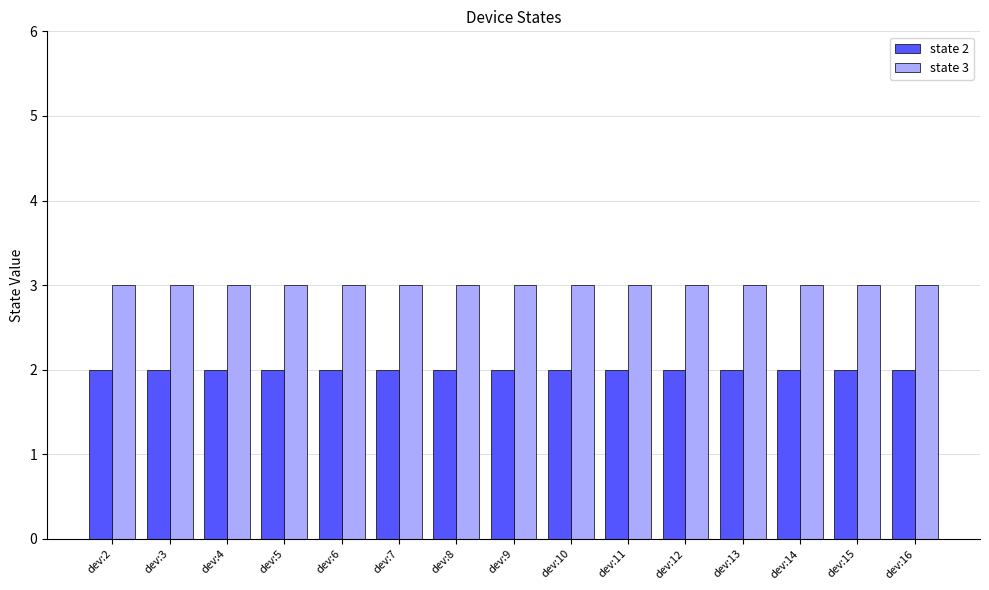

What is the highest value of the state 2 series?

2